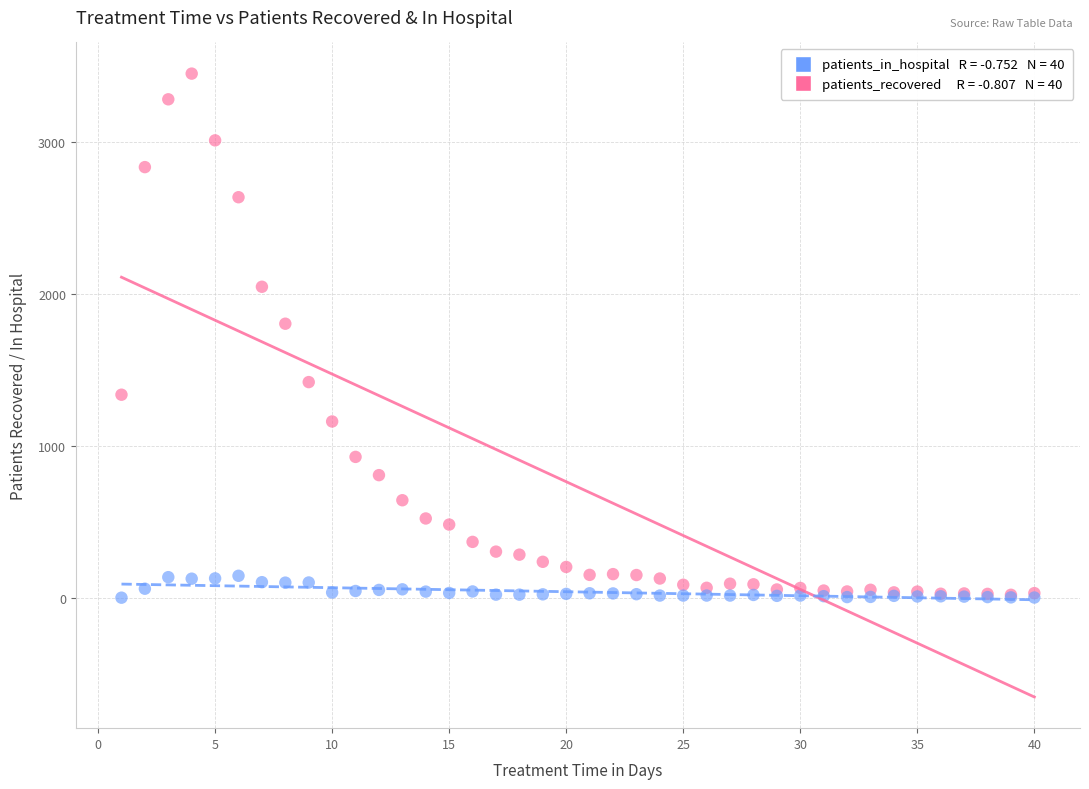

Across all series, what Y value is closest to 1724?

1803